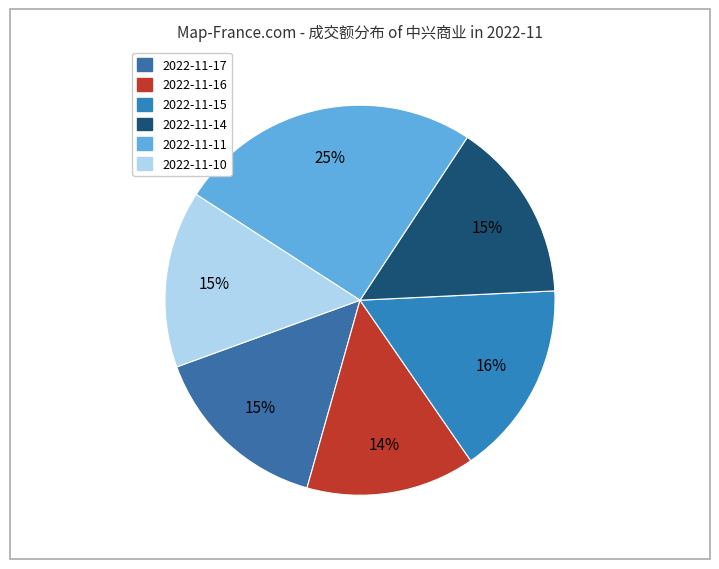

Which slice is the smallest?

2022-11-16